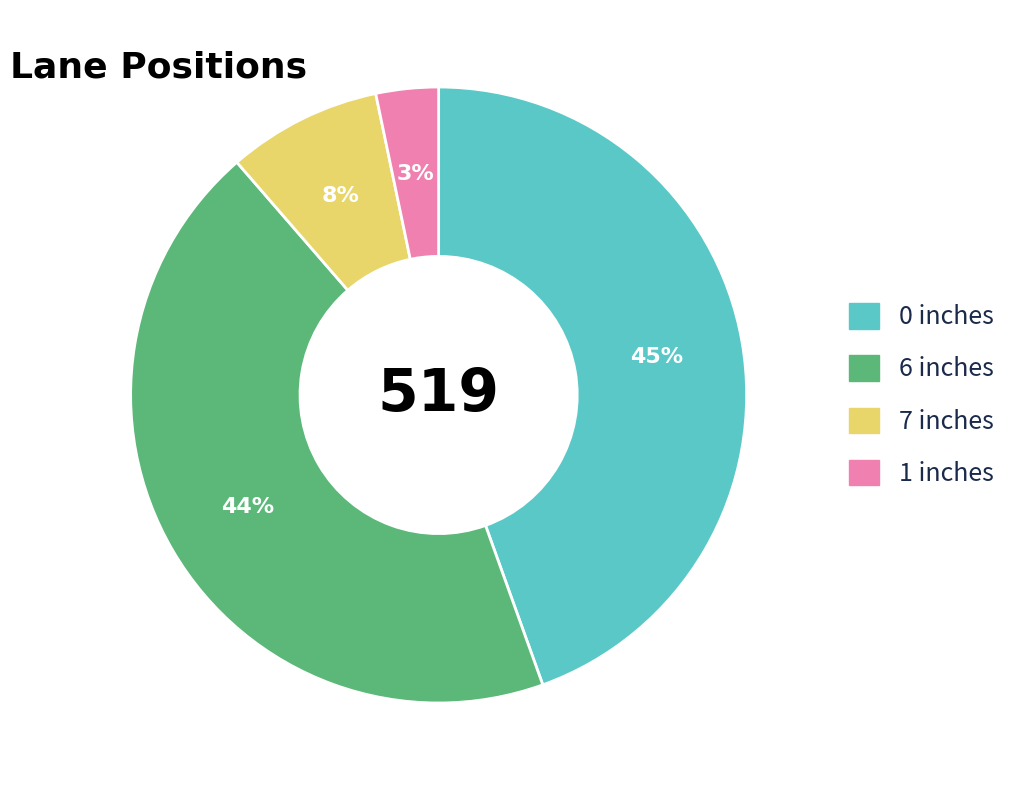

To the nearest percent, what is the average slice percentage?

25%